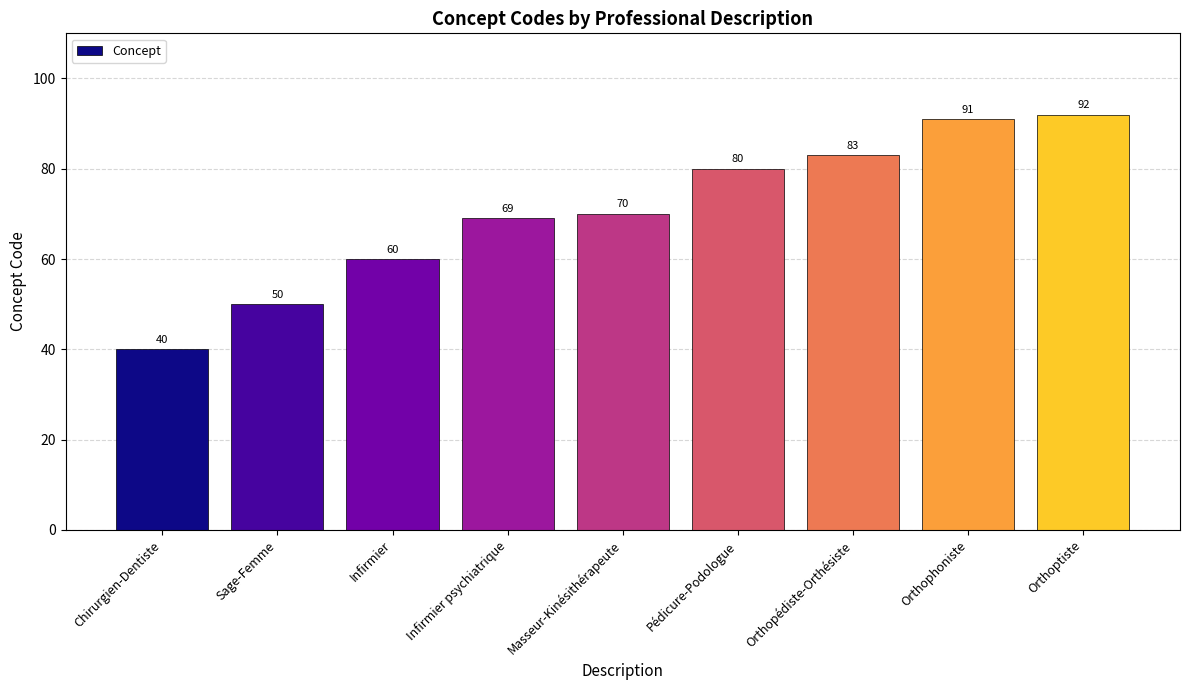

What is the sum of all values?

635